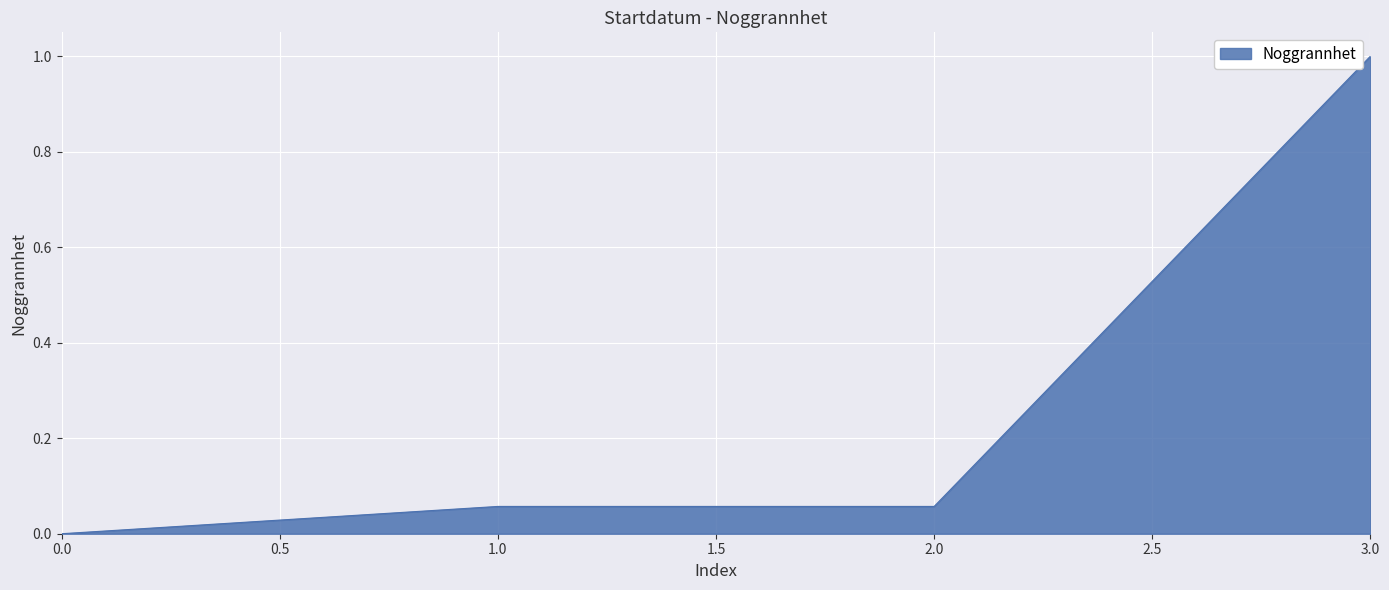

At which category does the chart reach its minimum across all series?

0.0